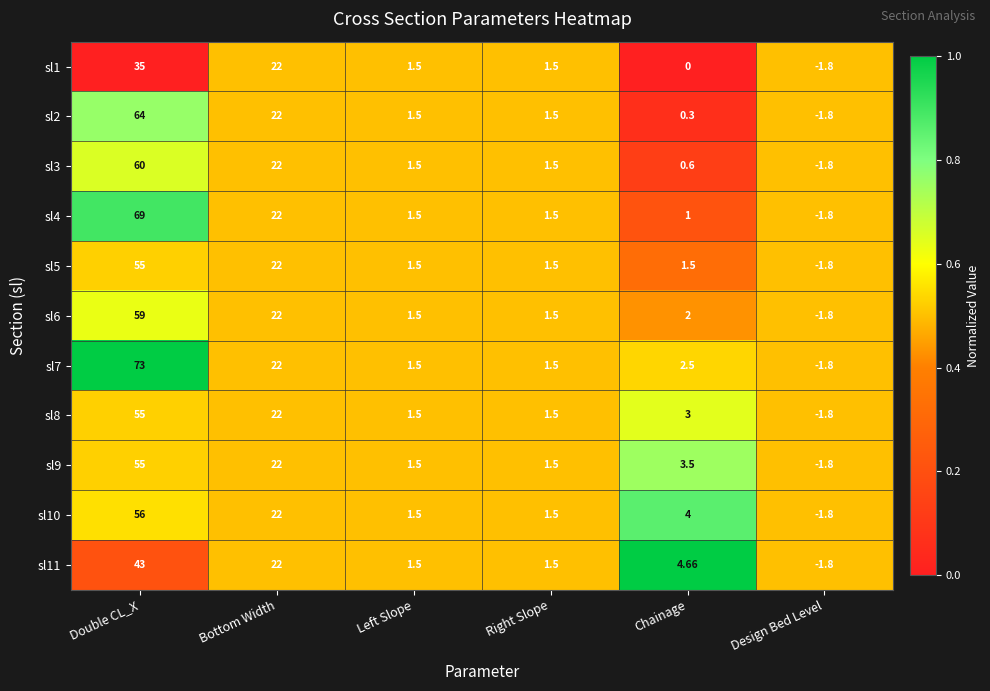

Which label corresponds to the largest value in the chart?

Double CL_X